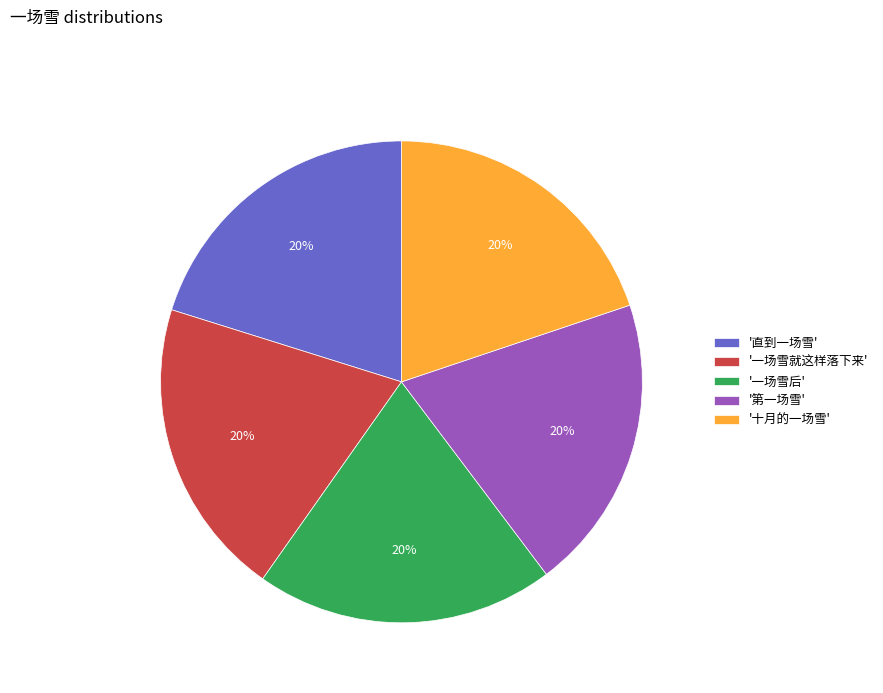

To the nearest percent, what is the combined percentage of '一场雪后' and '十月的一场雪'?

40%